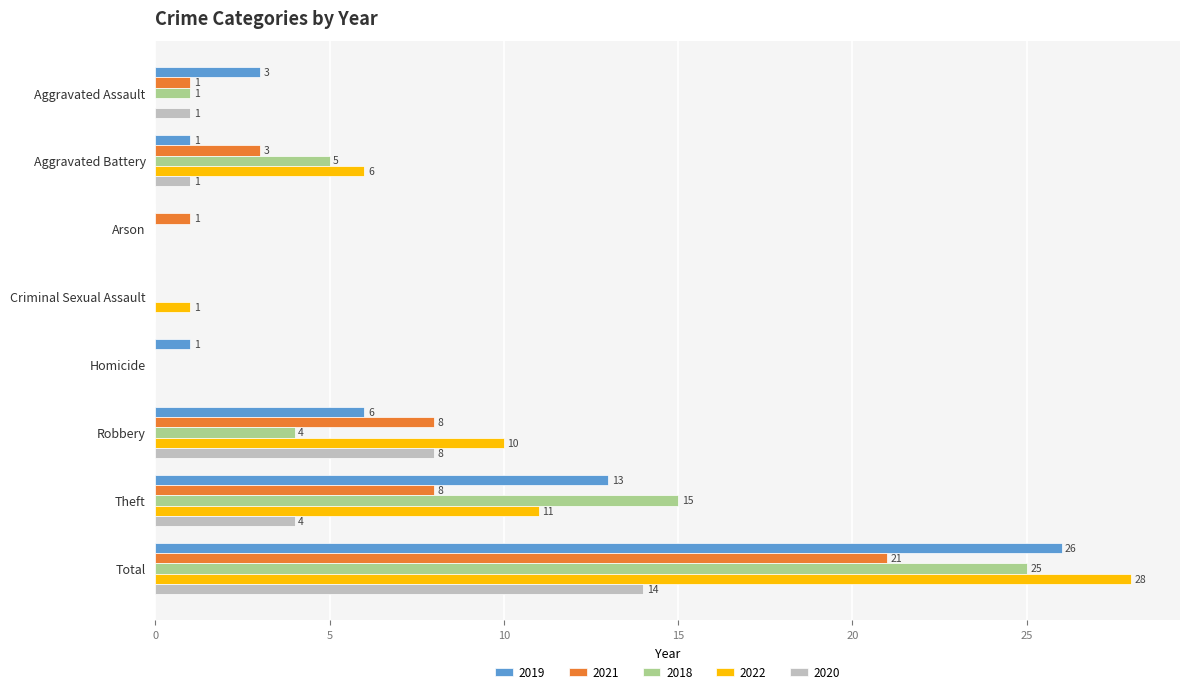

At which category is the sum across all series the highest?

Total